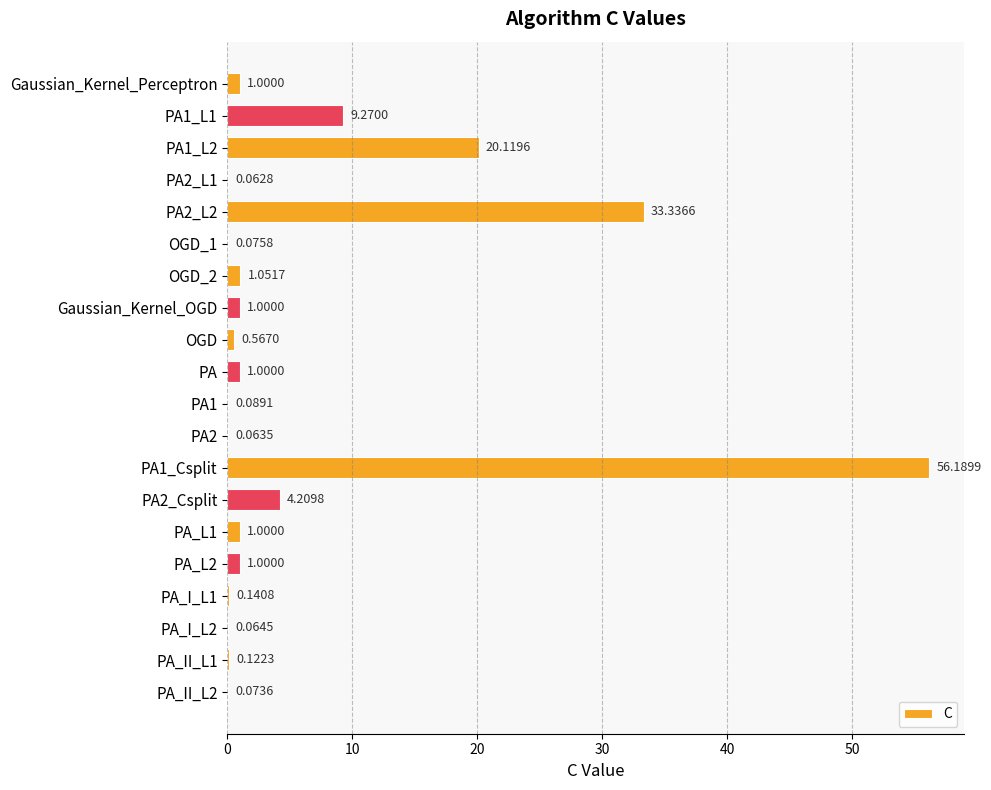

What is the sum of all values?

130.4